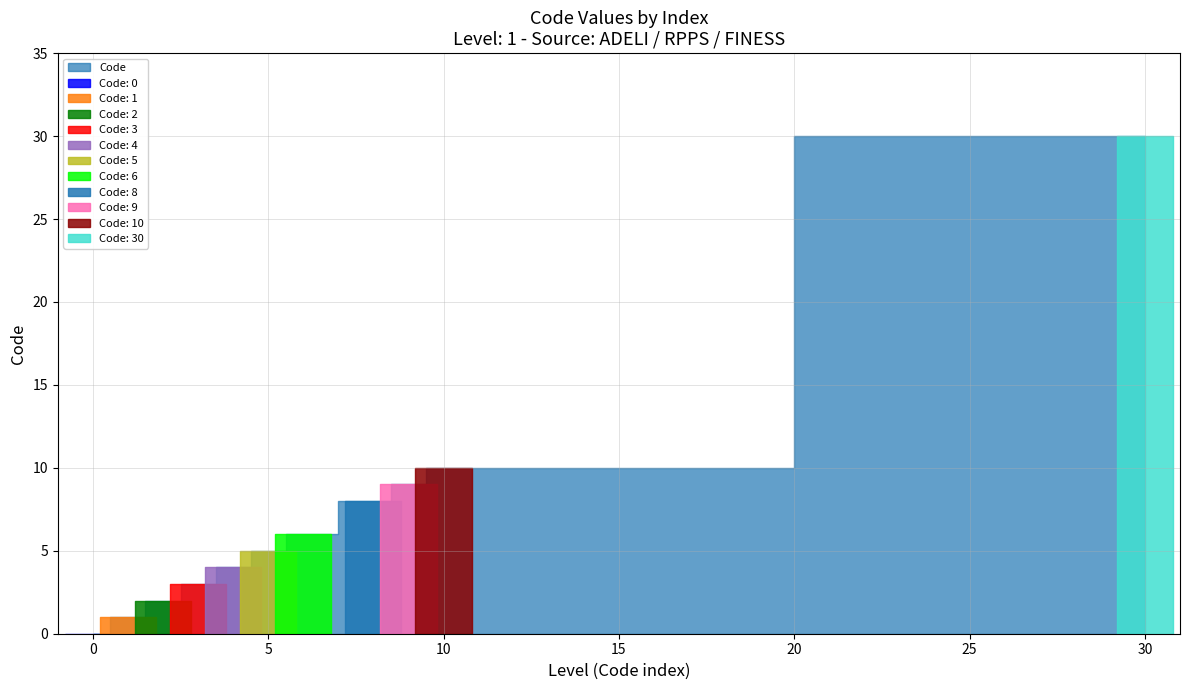

What is the change in value from 5 to 9?

+4